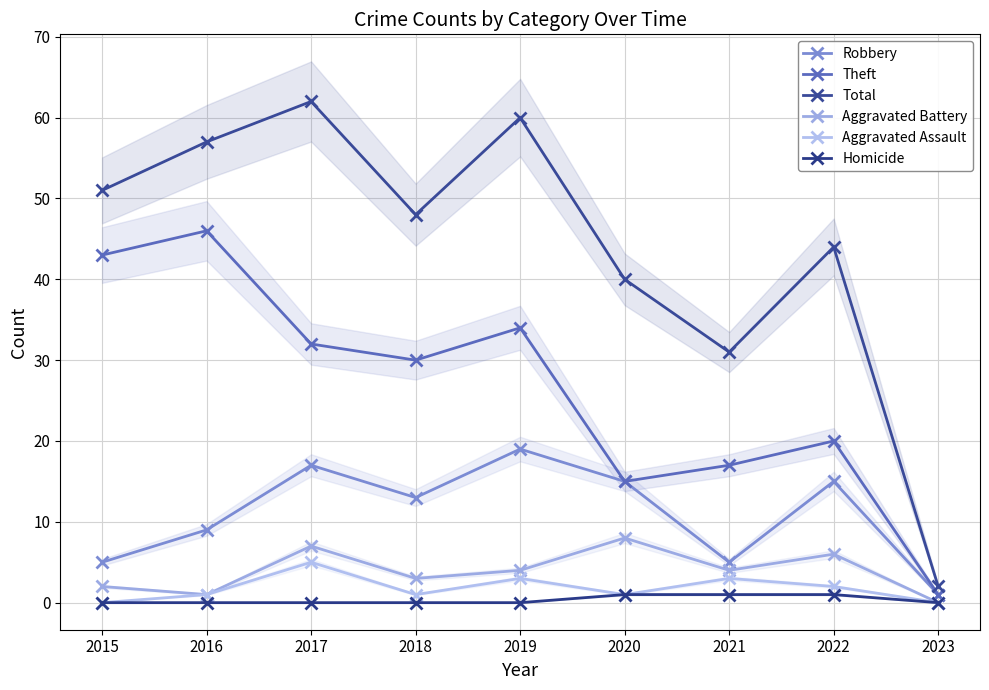

Read the Theft value at 2016, to the nearest 10.

50